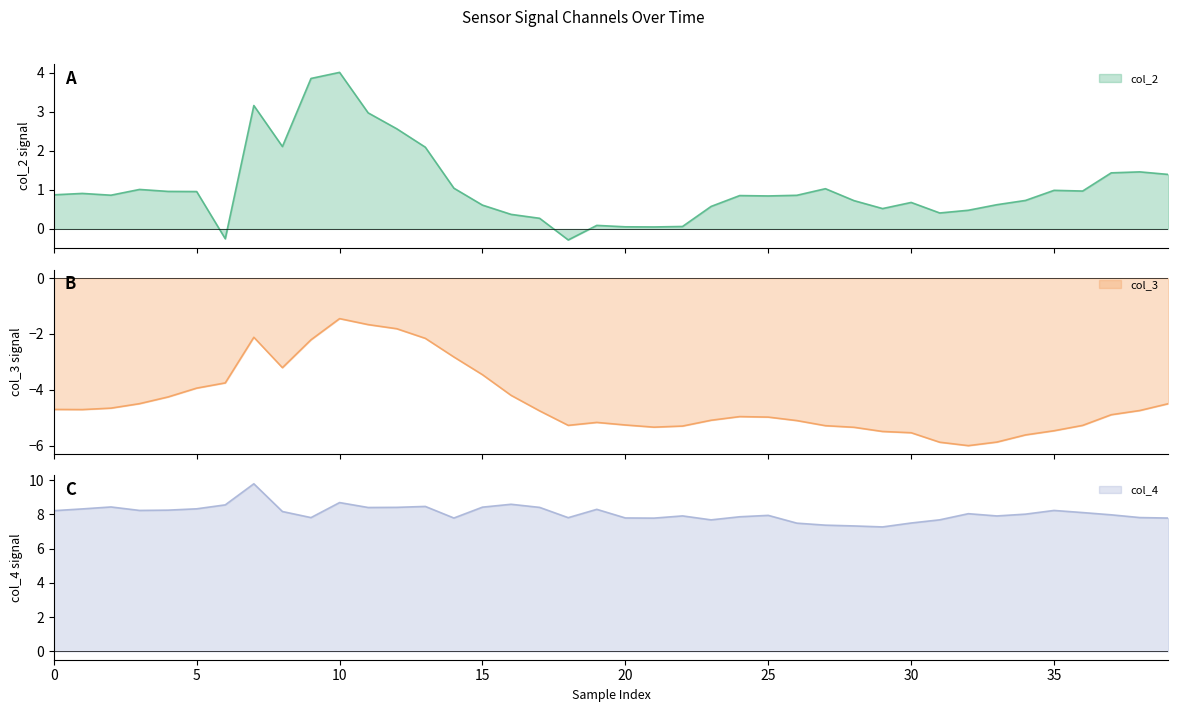

True or false: col_2 has a value of 0.9 at 0.

True